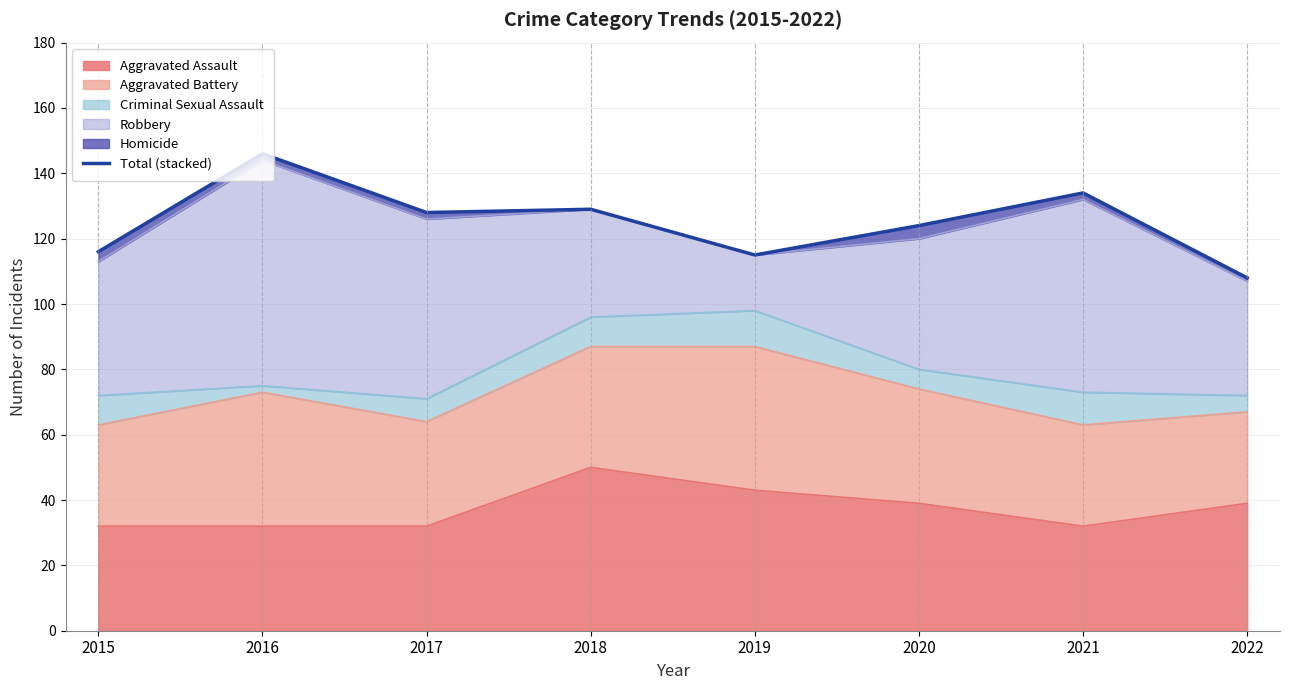

What is the difference between the maximum and minimum values?

38